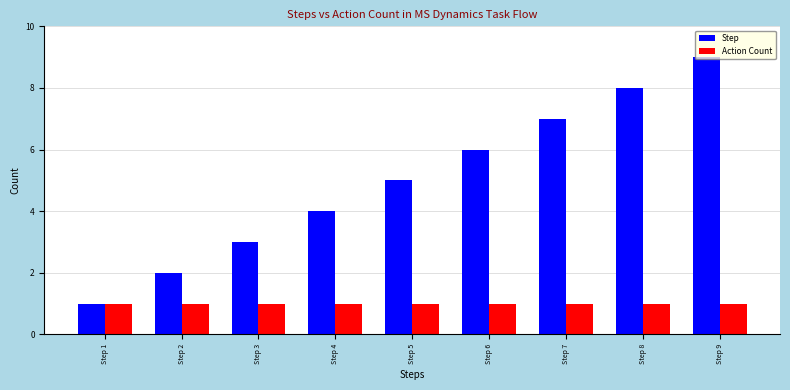

How many series are shown in this chart?

2